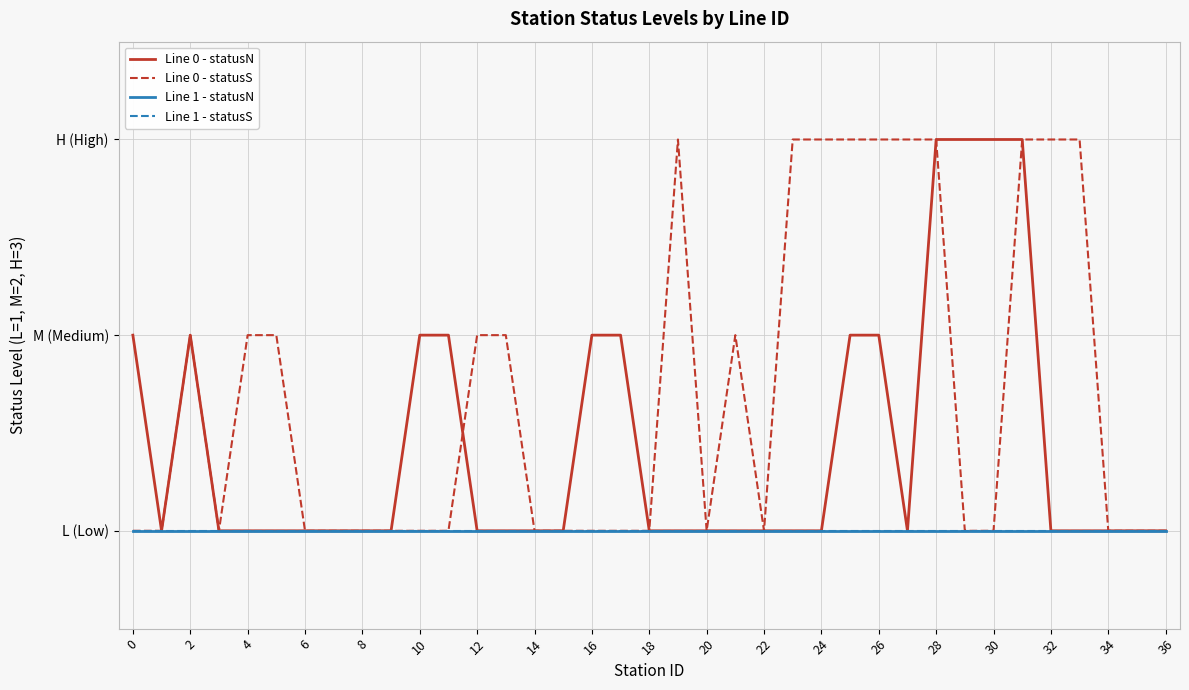

At which category does the chart reach its minimum across all series?

2